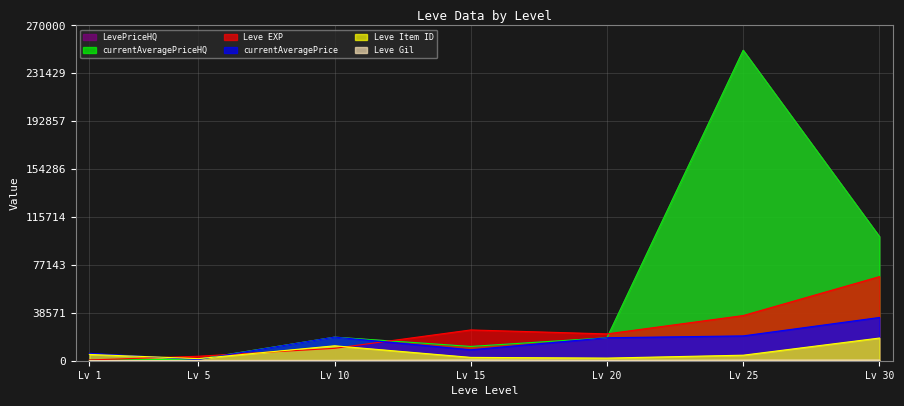

Between 25 and 1, which is larger?

25